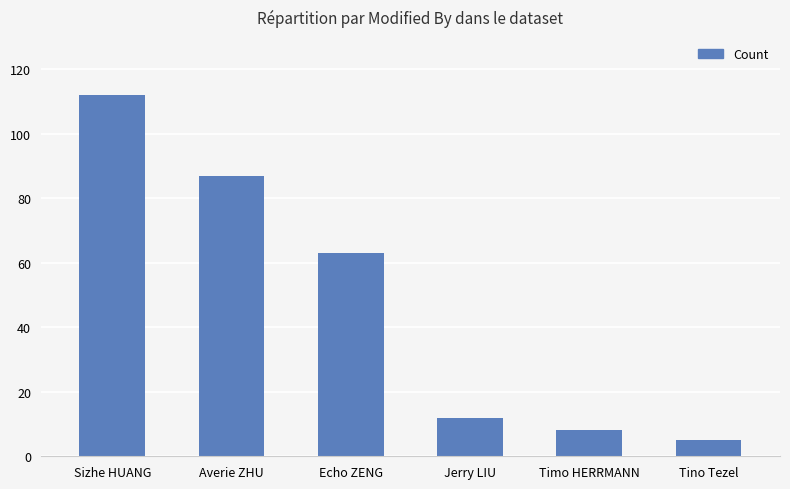

Reading left to right, what are all the values shown in this chart?

112	87	63	12	8	5